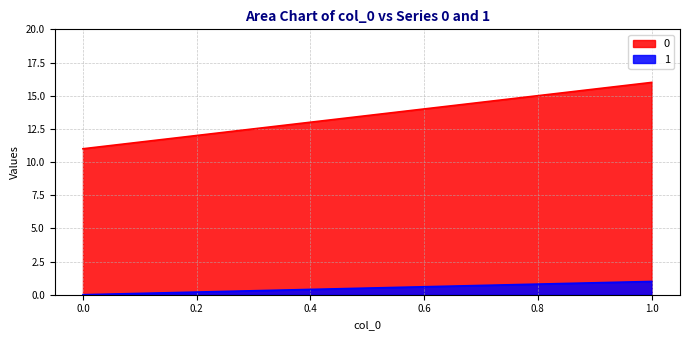

Reading left to right, what are all the values shown in this chart?

0: 0.0=11	1.0=16
1: 0.0=0	1.0=1